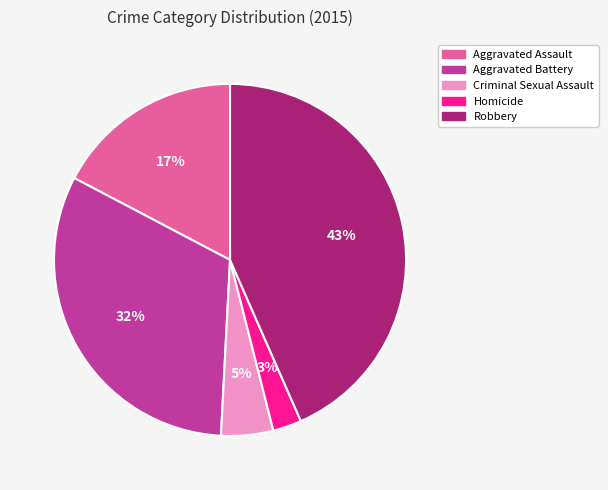

Which has a higher value, Robbery or Aggravated Battery?

Robbery